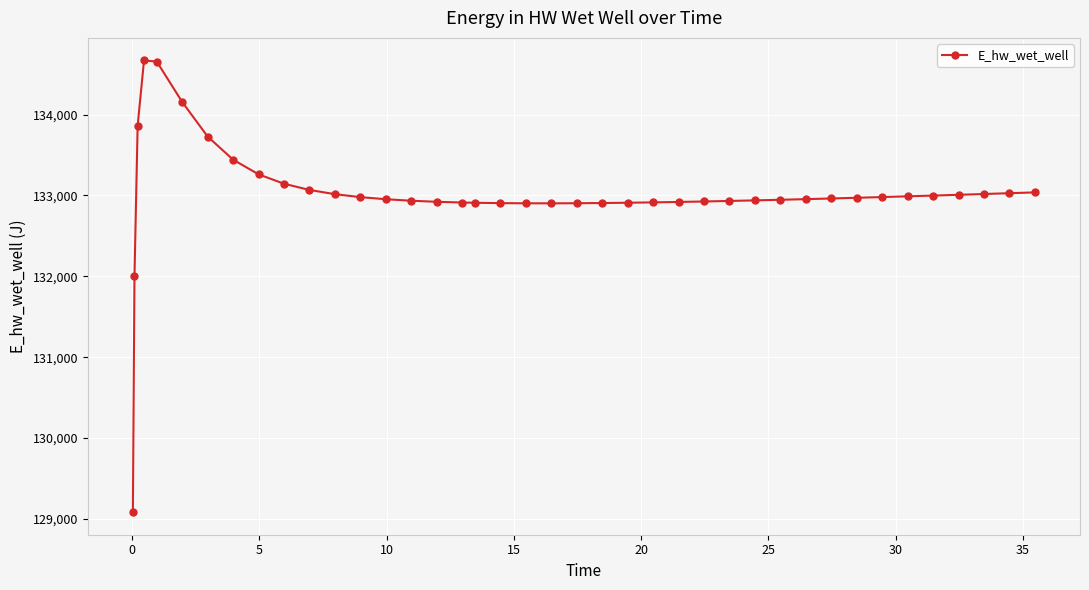

What is the difference between the maximum and second lowest values?

2670.0